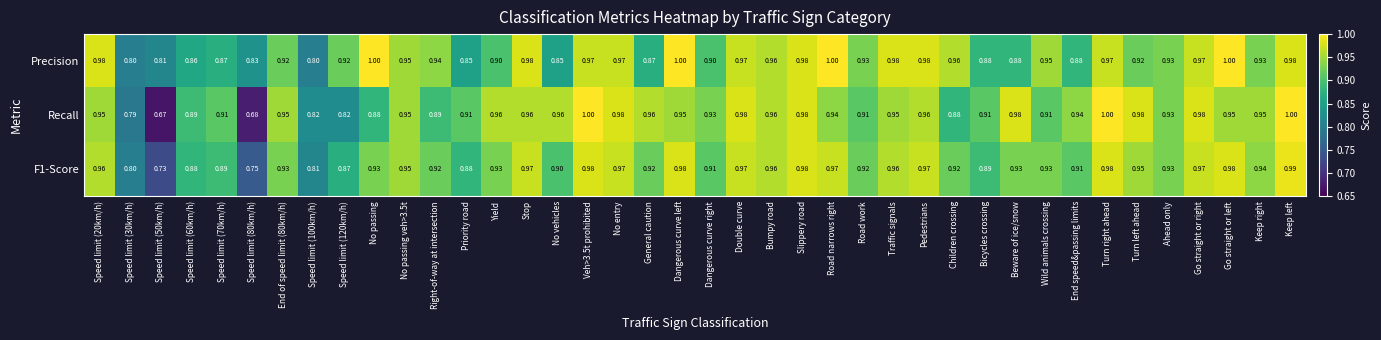

Which series changed the most between Speed limit (100km/h) and Priority road?

Recall